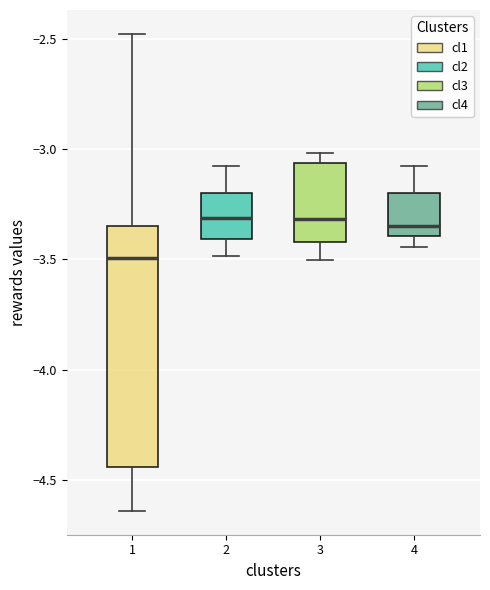

Where does the median line of the box at x = 3 sit on the y-axis? The values are not printed on the chart, so give them approximately, as read against the axis.

-3.30